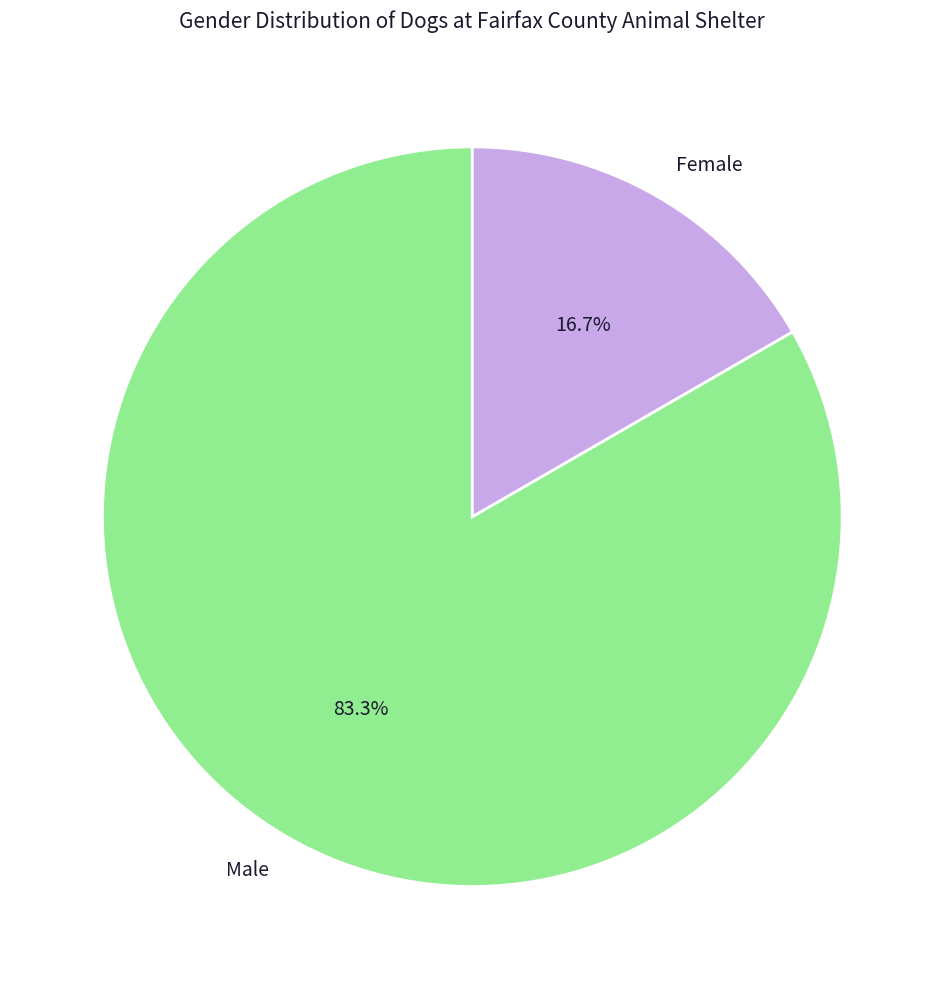

Which slice is the smallest?

Female